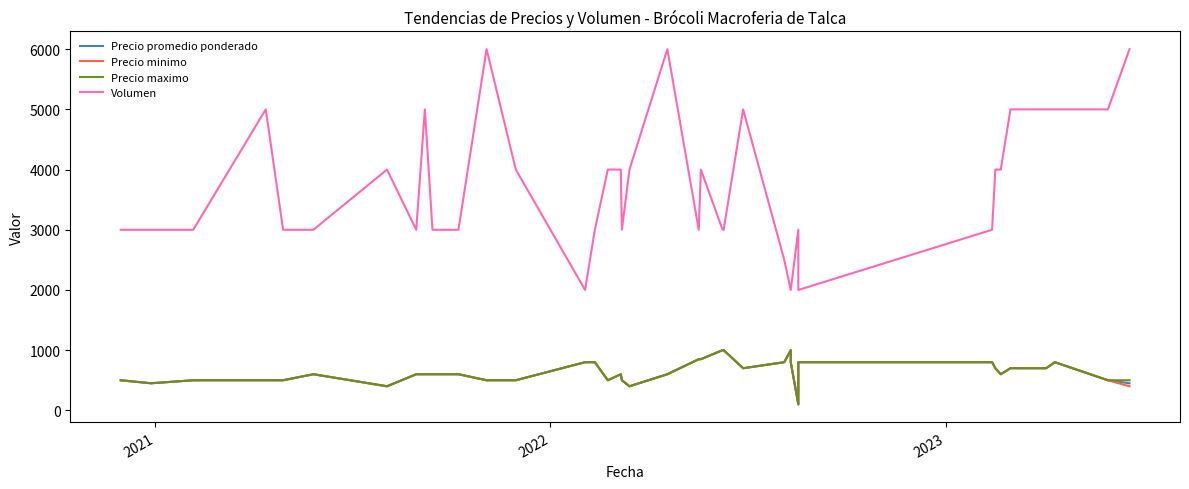

Does the chart display data point markers on the line(s)?

No